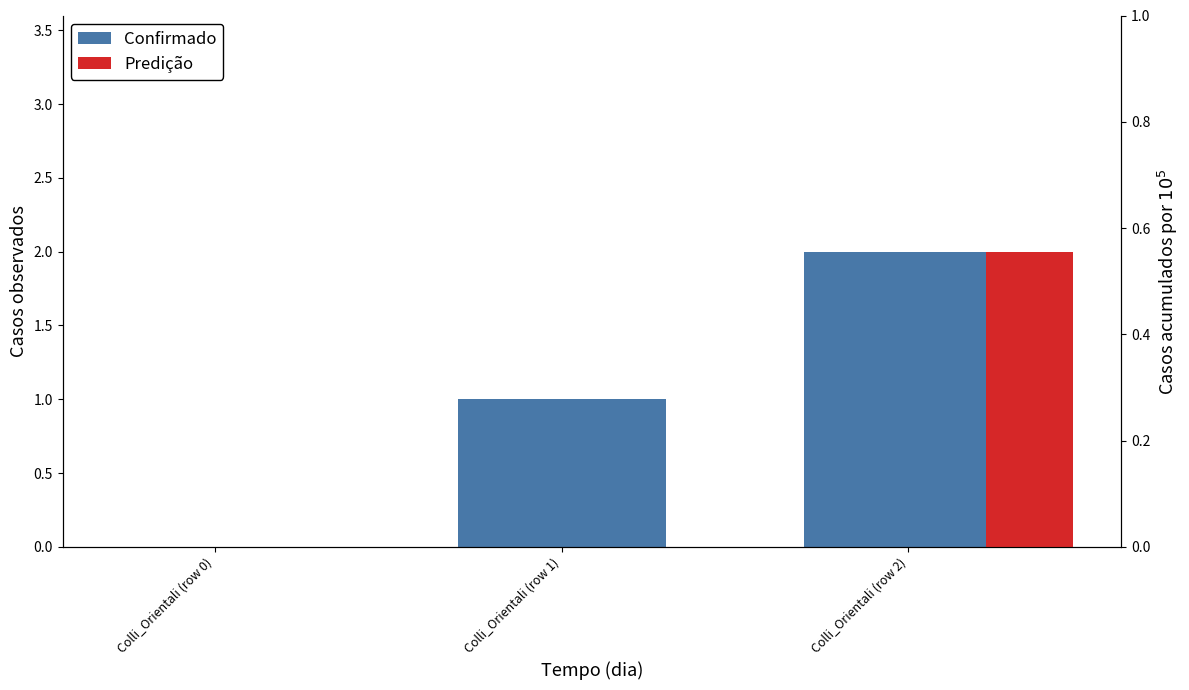

How many values are above zero?

2